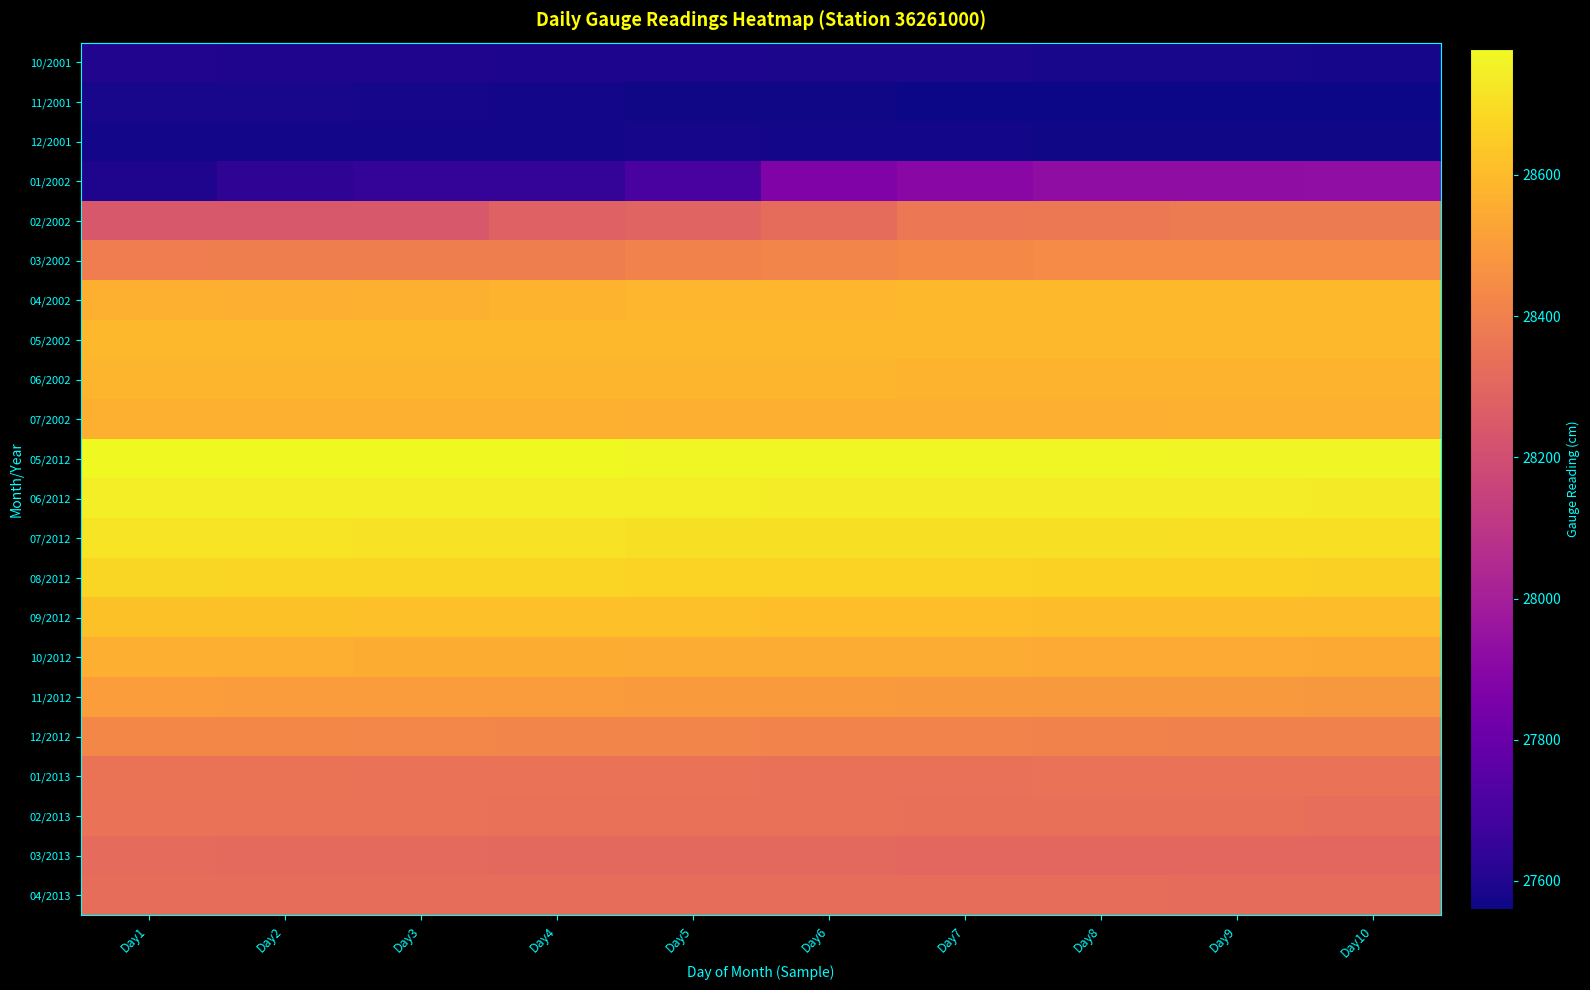

At which category is the sum across all series the highest?

Day8